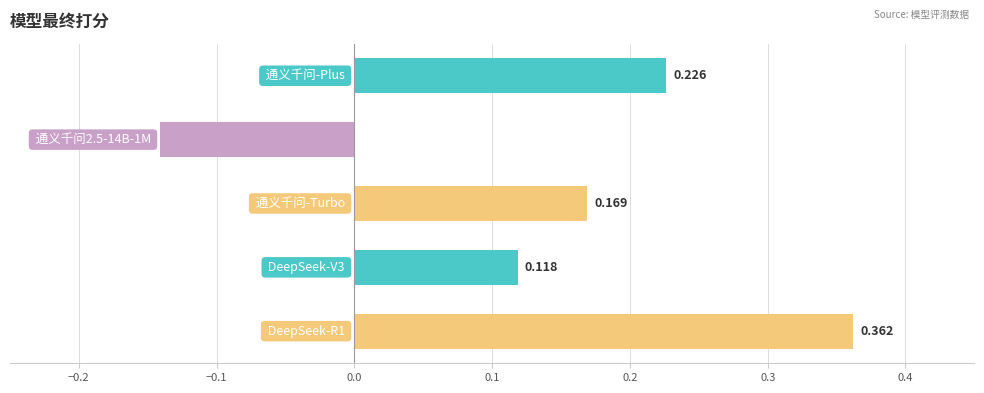

What is the greatest value displayed?

0.4